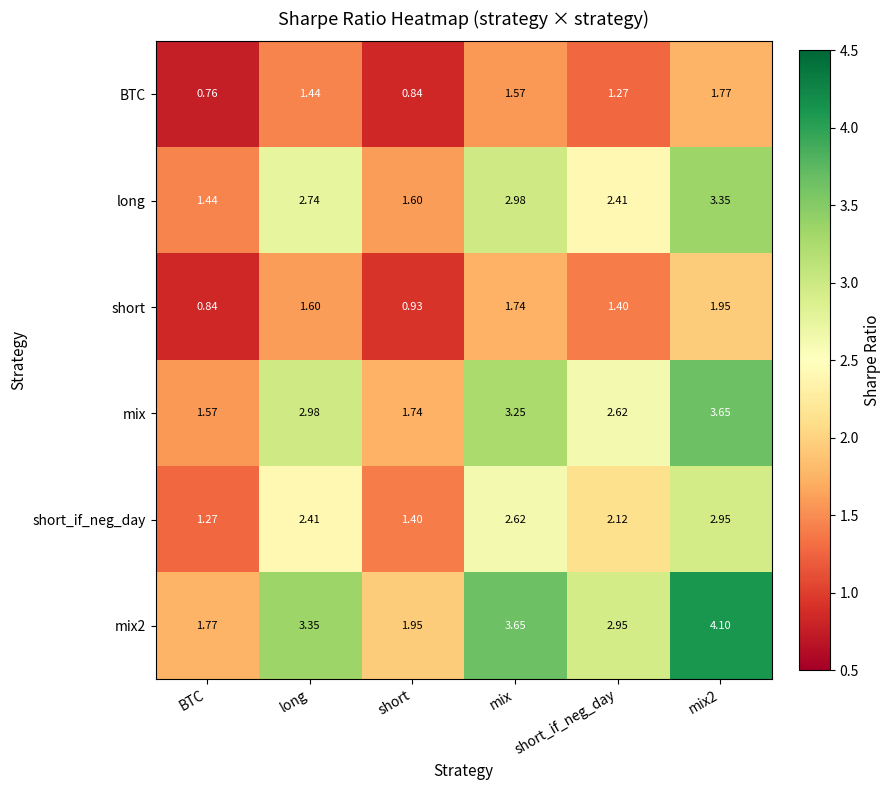

Count the number of data series in this chart.

6